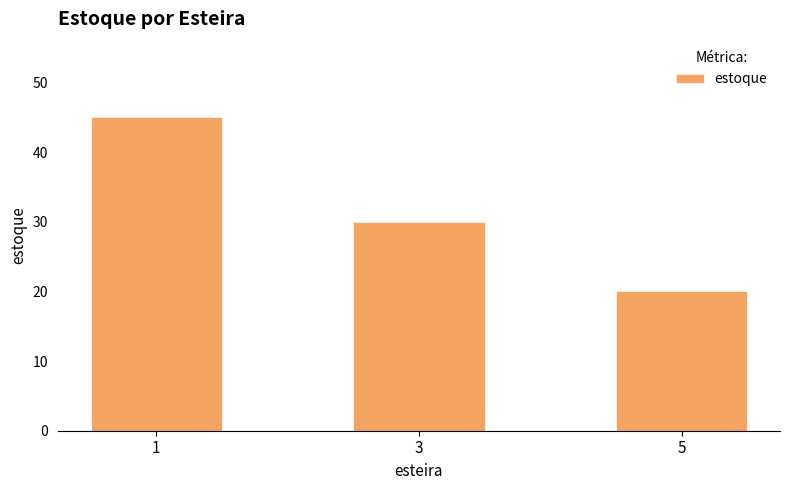

List the labels in order of value, largest first.

1, 3, 5